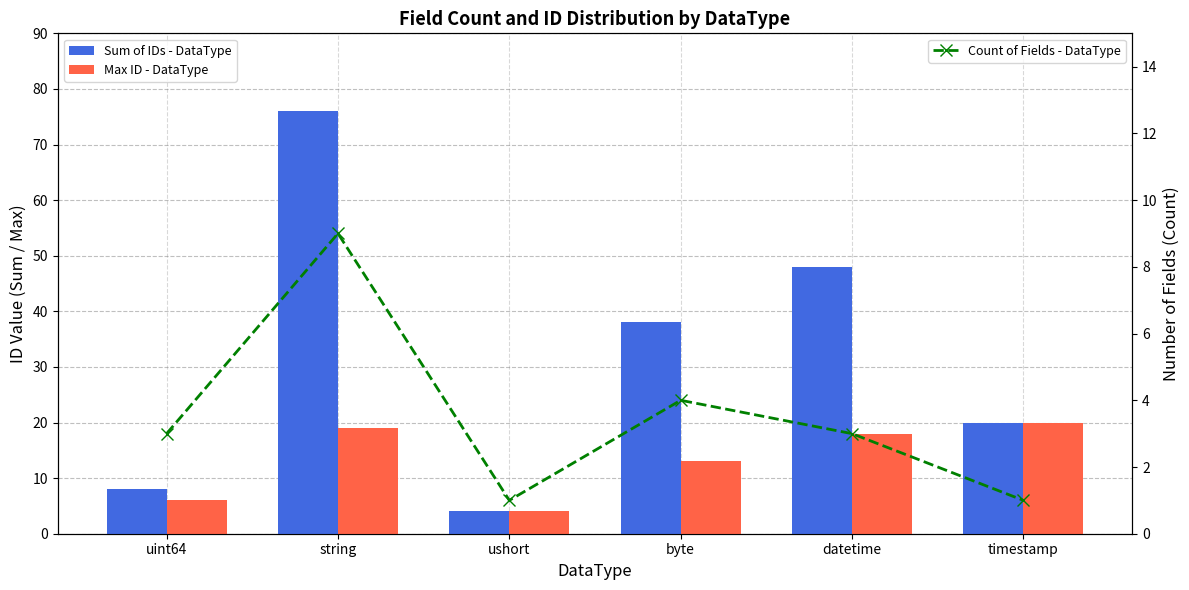

What is the difference between the maximum and second lowest values in the Sum of IDs - DataType series?

68